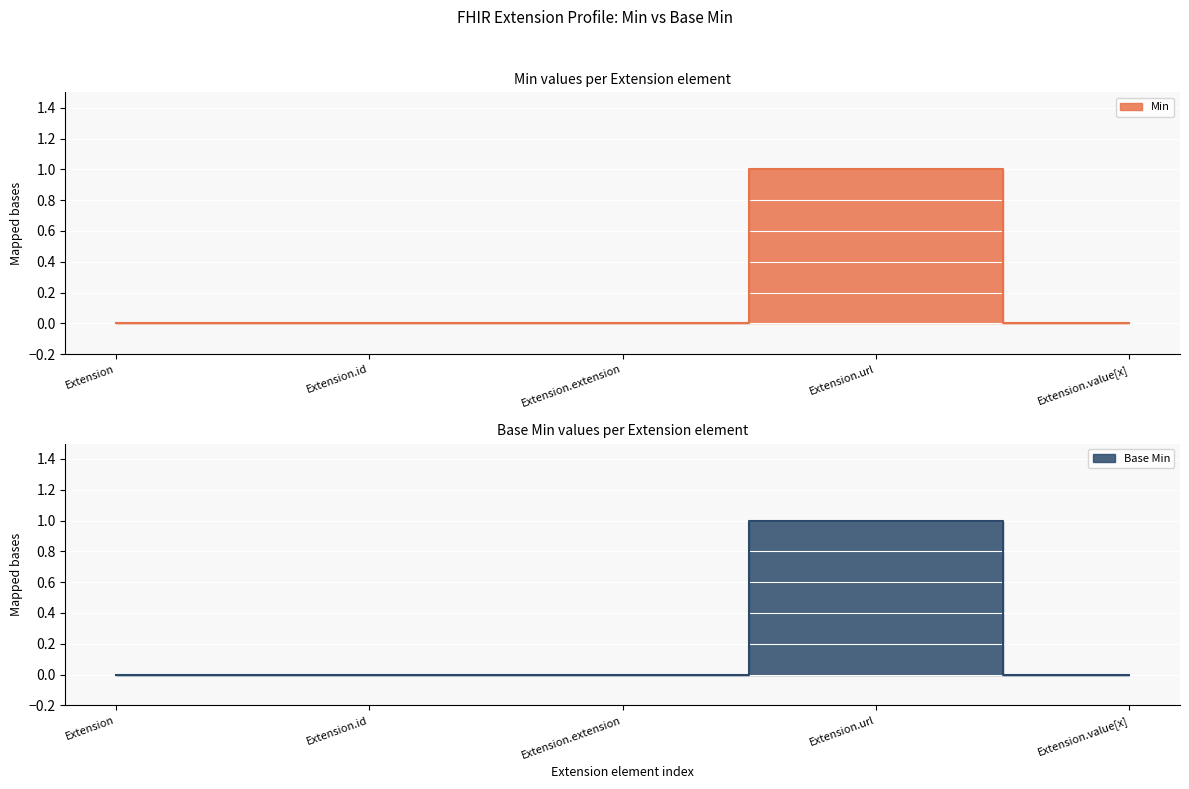

Which series has the largest total across all categories?

Min